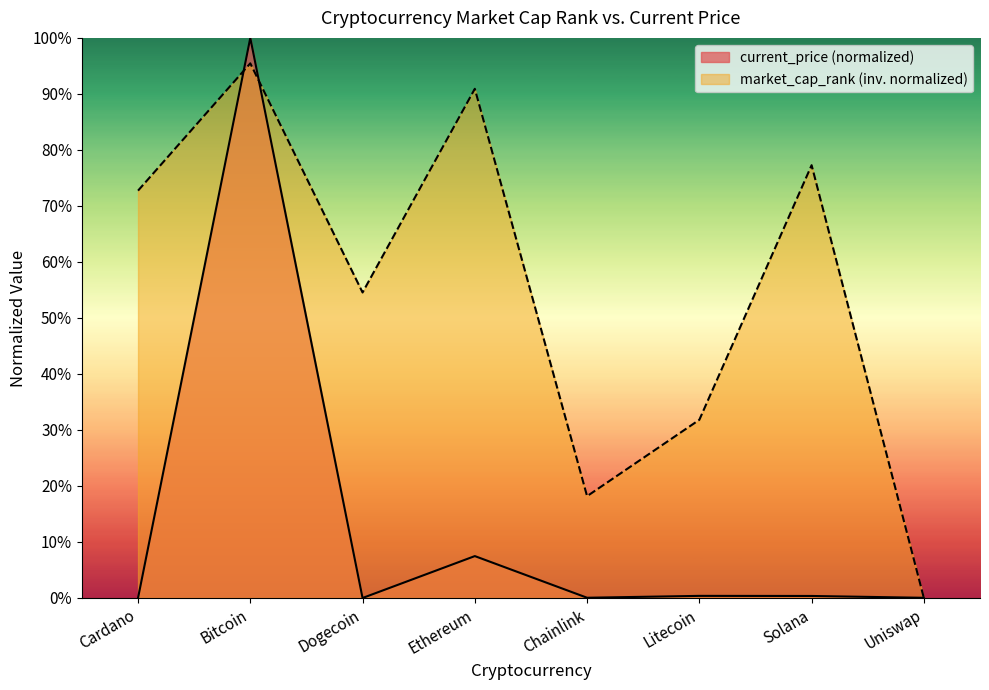

Reading right to left, extract all data points from this chart.

current_price: Uniswap=0.0	Solana=0.0	Litecoin=0.0	Chainlink=0.0	Ethereum=0.1	Dogecoin=0.0	Bitcoin=1.0	Cardano=0.0
market_cap_rank: Uniswap=0.0	Solana=0.8	Litecoin=0.3	Chainlink=0.2	Ethereum=0.9	Dogecoin=0.5	Bitcoin=1.0	Cardano=0.7